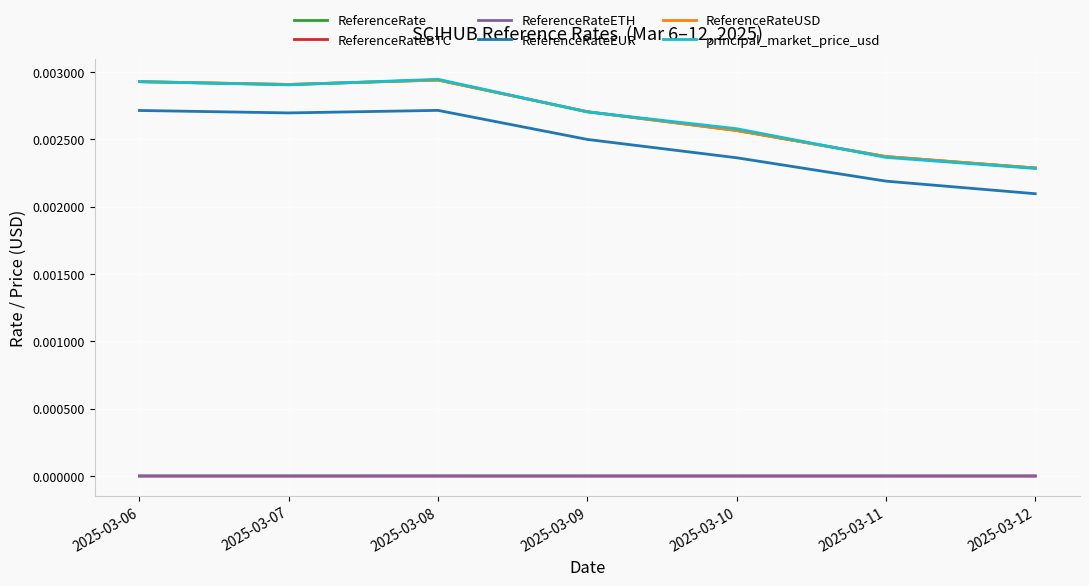

Is this an area chart (filled region under the line)?

No